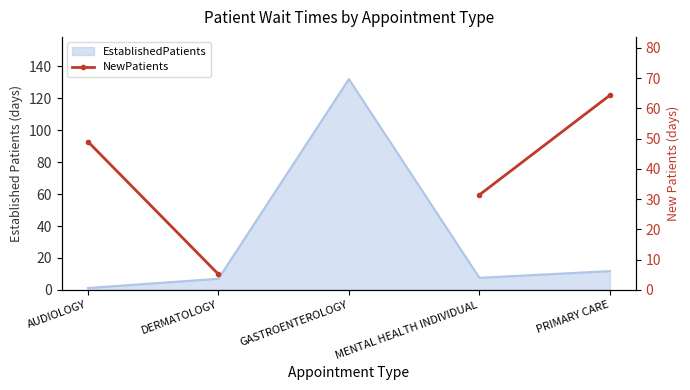

Is it true that the value at DERMATOLOGY is 7.5?

False